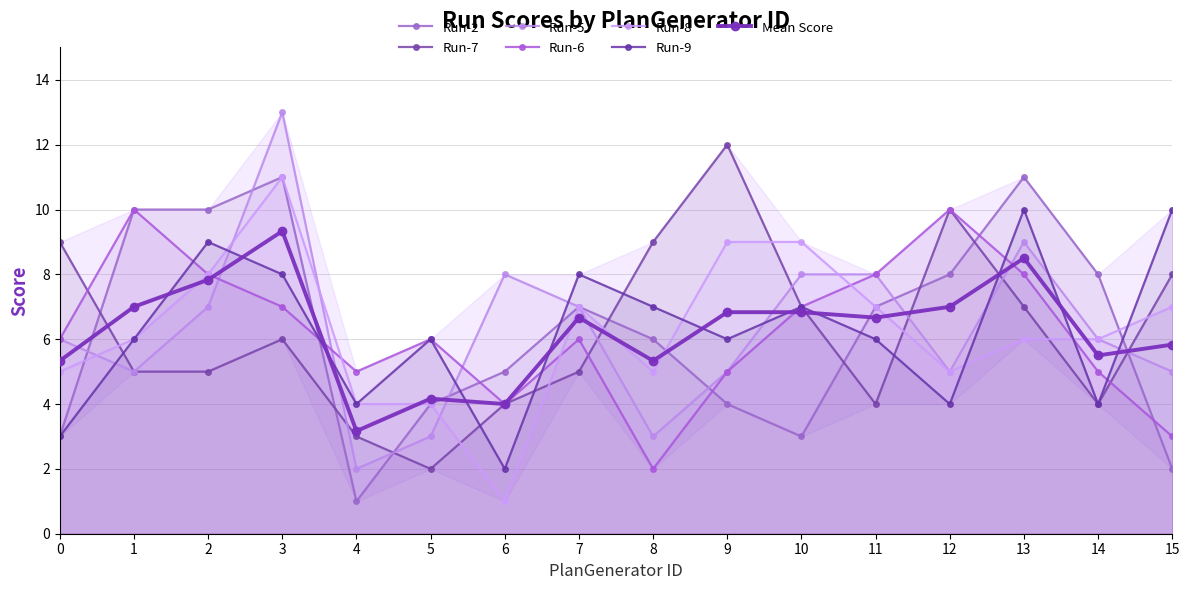

What is the spread (max minus min) of values at 11?

4